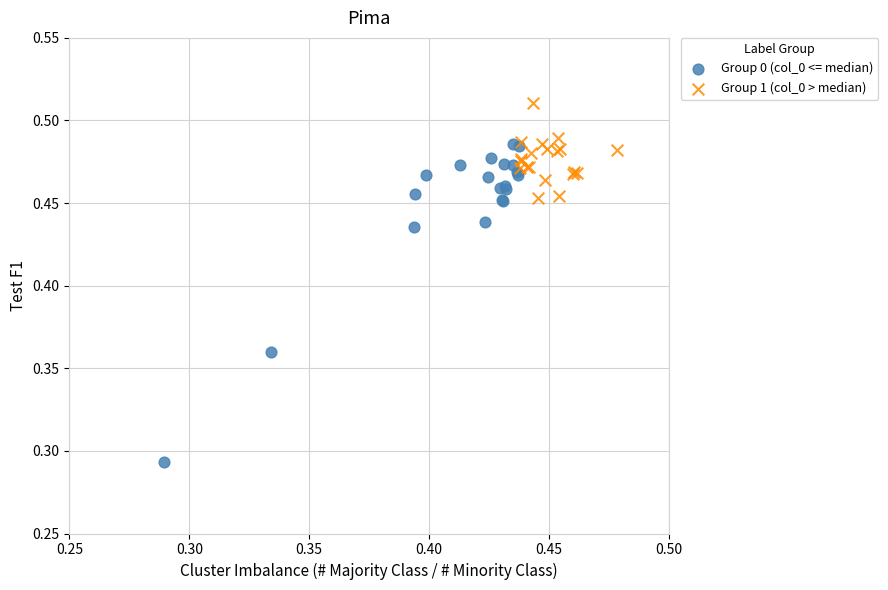

Which series reaches the maximum Y coordinate?

Group 1 (col_0 > median)